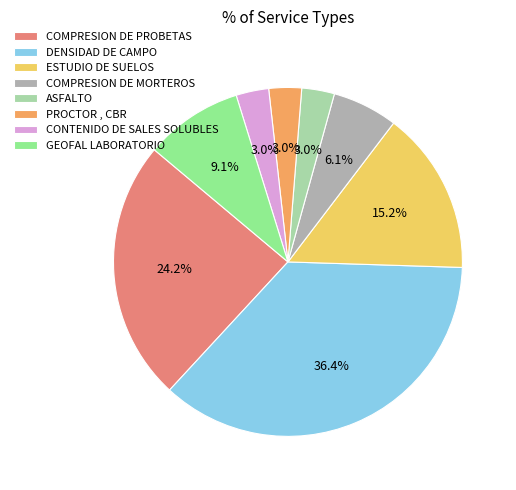

Is there a majority slice in this chart?

No